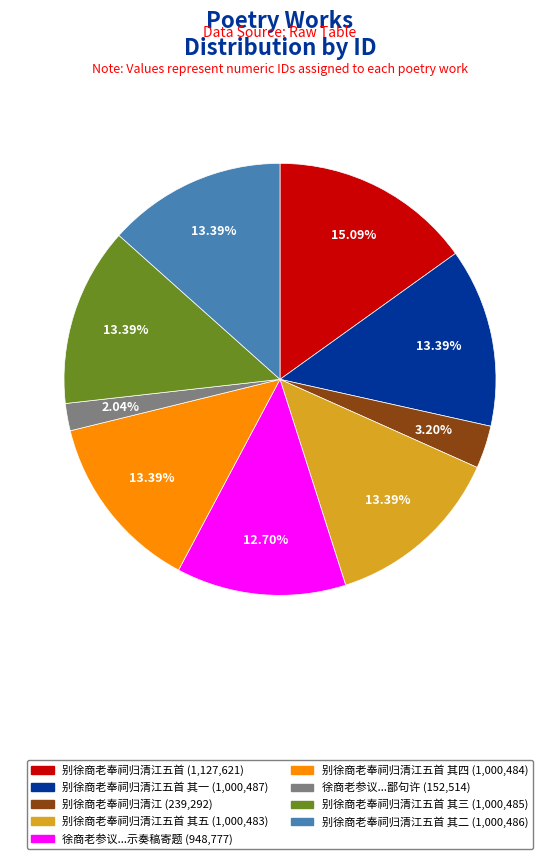

Is there any slice that represents more than half of the pie?

No